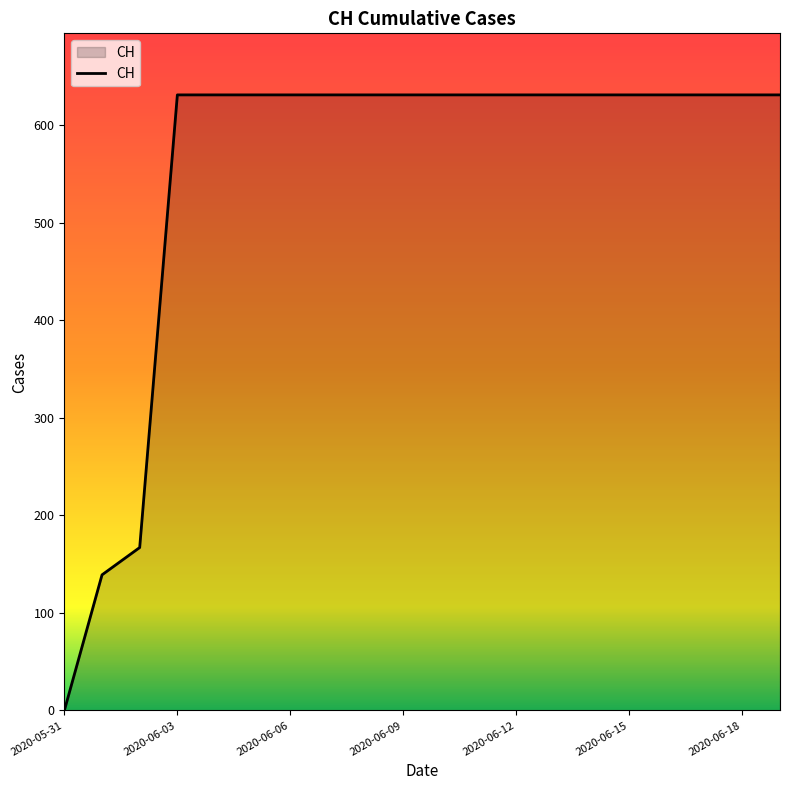

What is the difference between the maximum and minimum values?

631